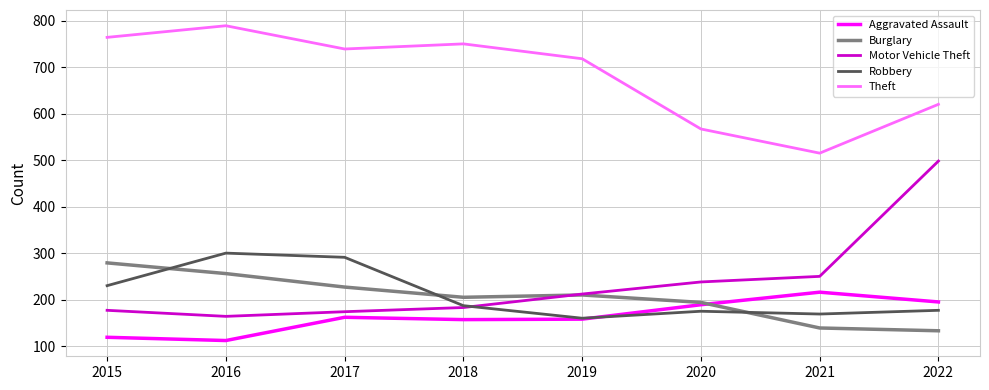

How many times do Robbery and Burglary cross each other?

3